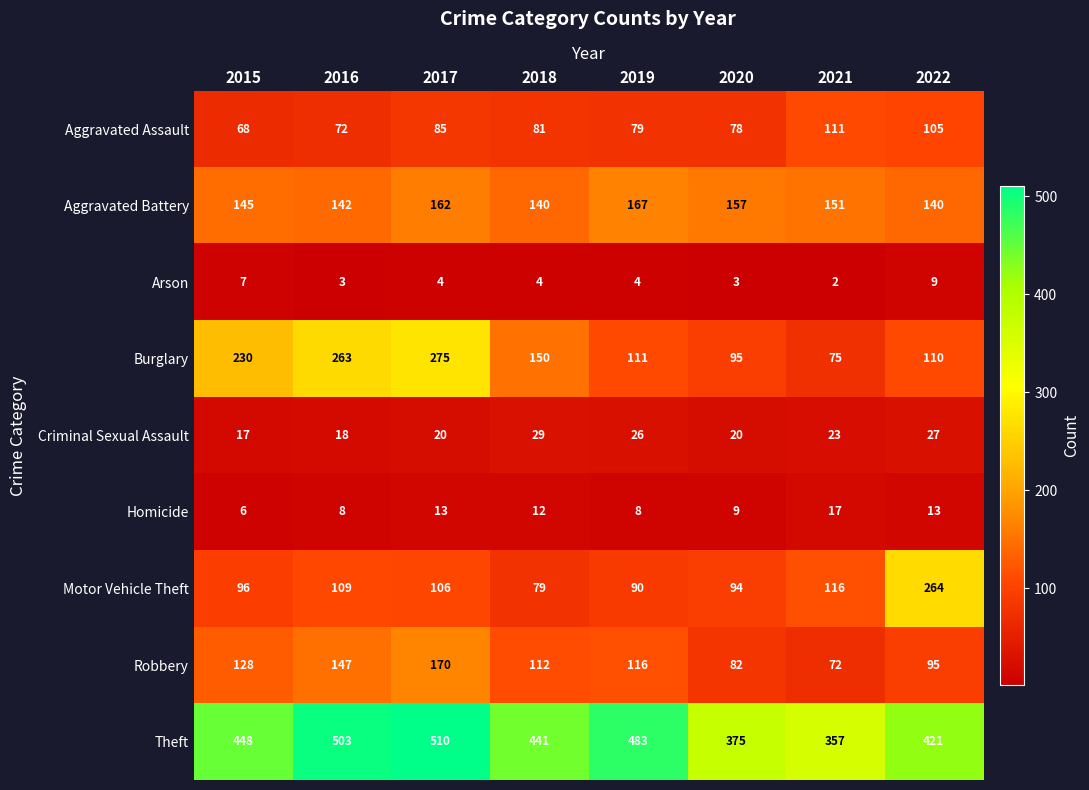

What is the difference between the maximum and minimum values in the Aggravated Battery series?

27